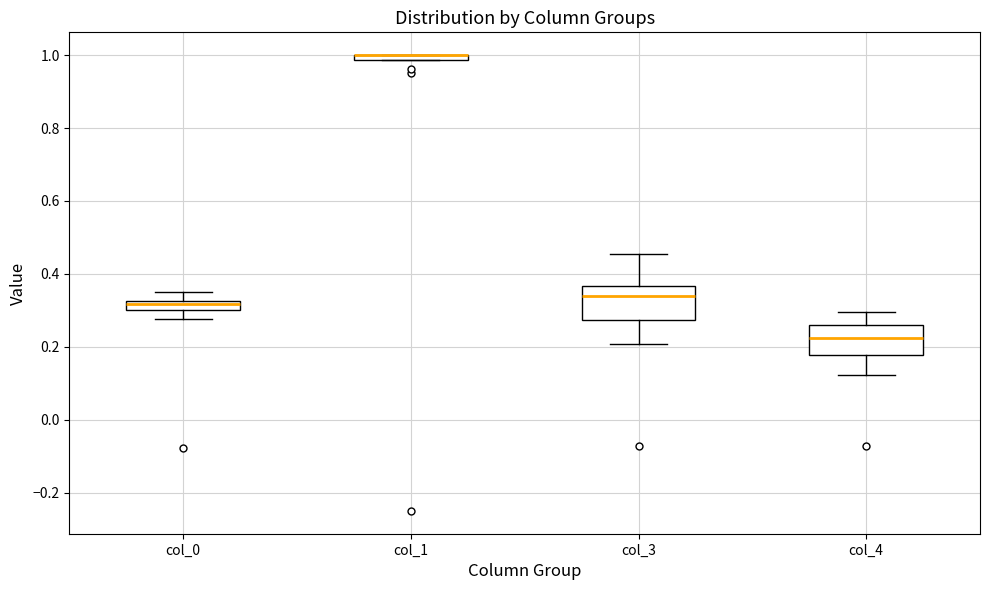

Where is the upper edge of the box for col_0 on the y-axis? The values are not printed on the chart, so give them approximately, as read against the axis.

0.32